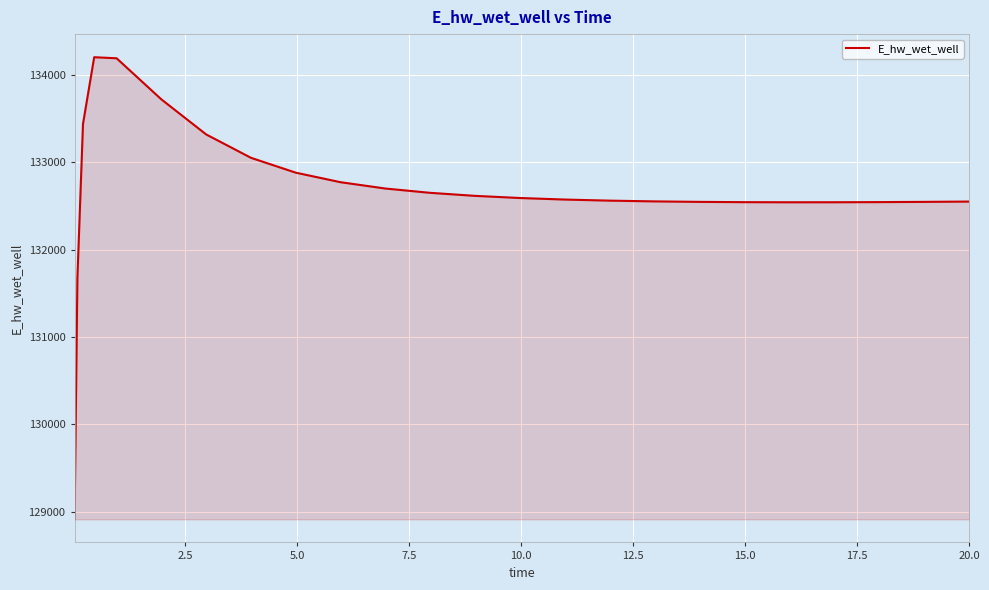

What is the smallest value displayed?

128912.7